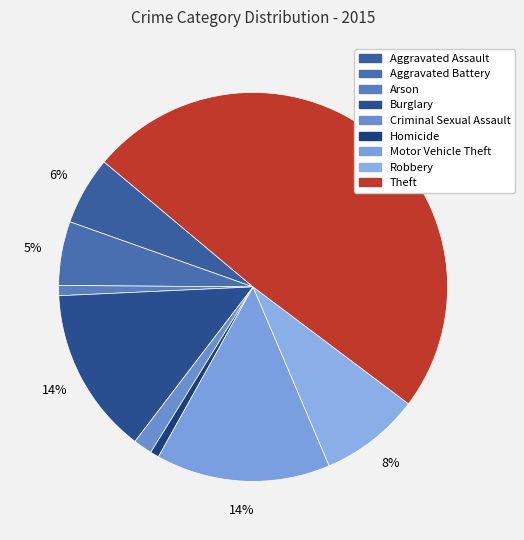

True or false: Aggravated Battery accounts for 12% of the total.

False